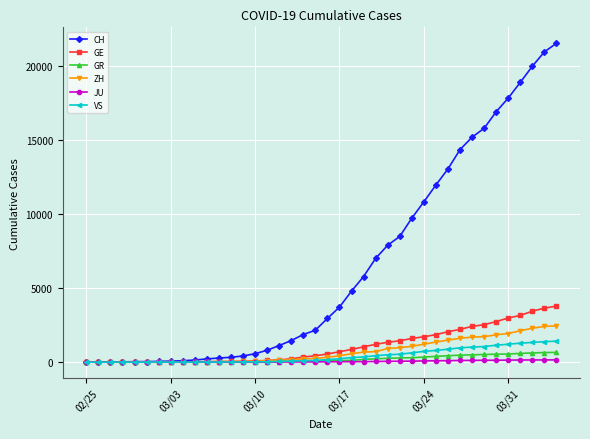

Which series has the largest total across all categories?

CH